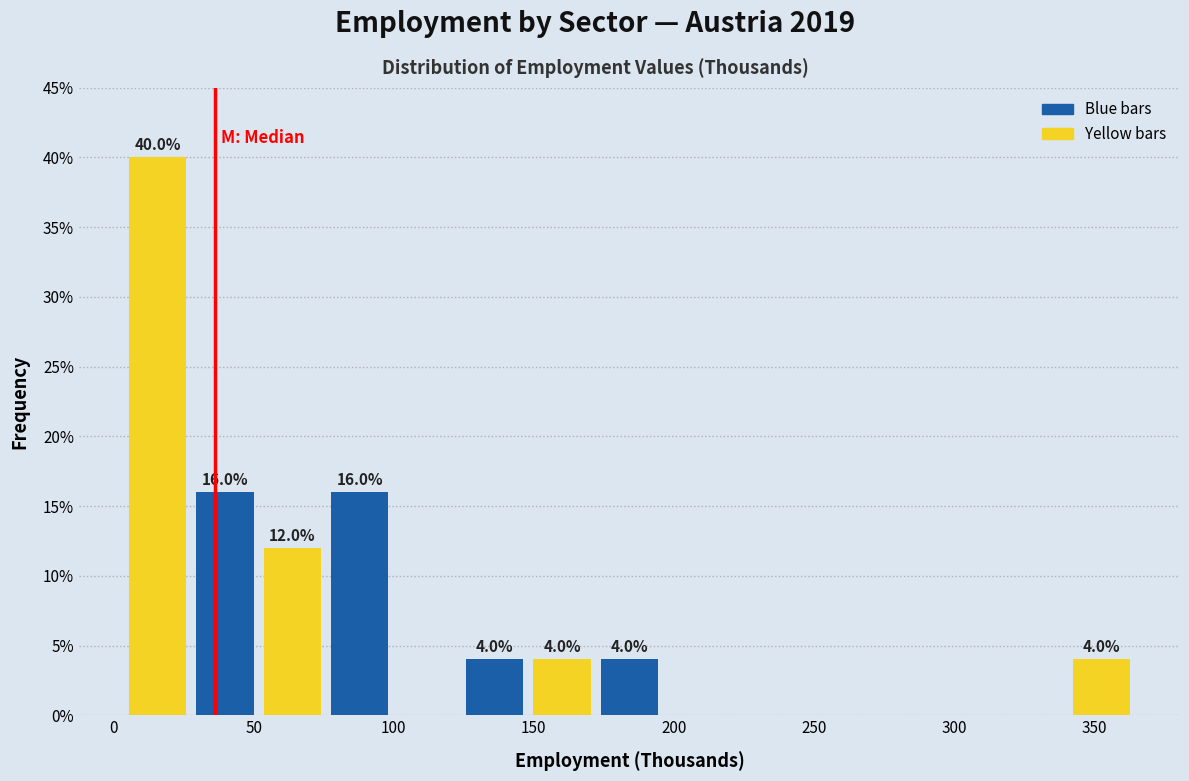

Over which range of the x-axis is the bar tallest?

5 to 30